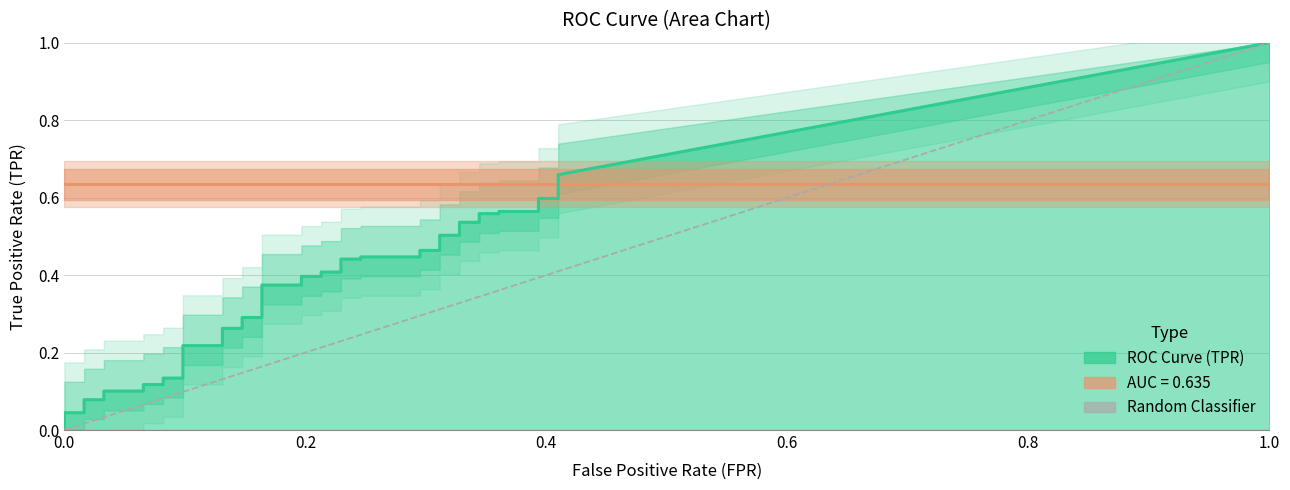

How many values are between 0 and 1?

2